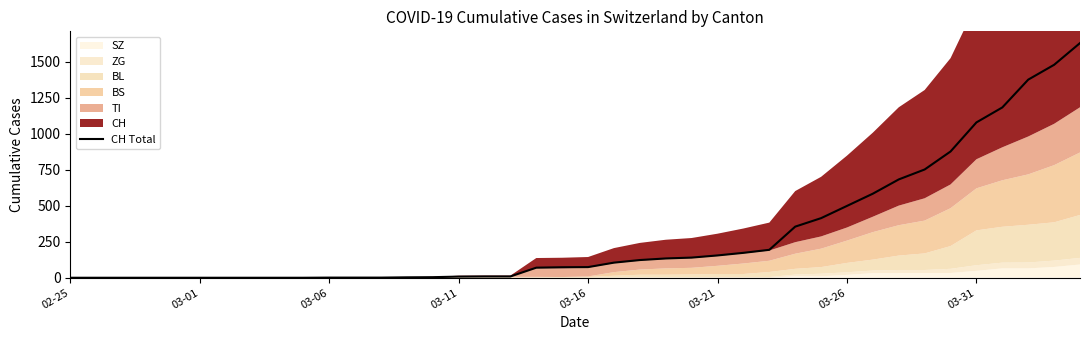

What is the difference between the maximum and minimum values?

1630